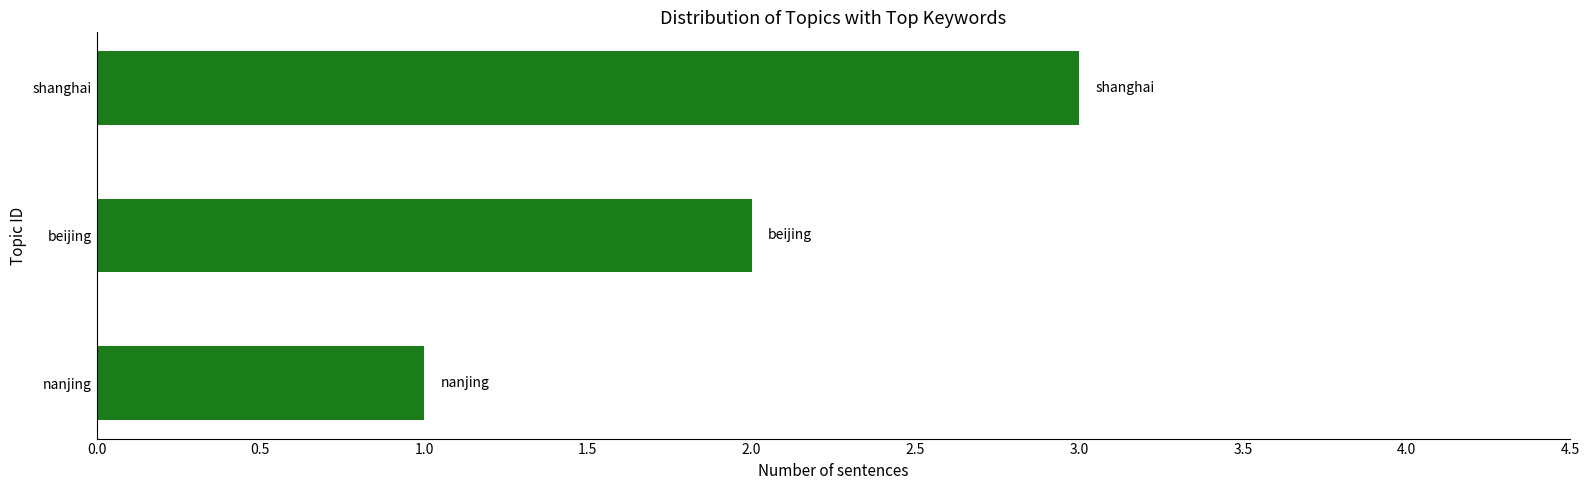

What is the difference between the maximum and minimum values?

2